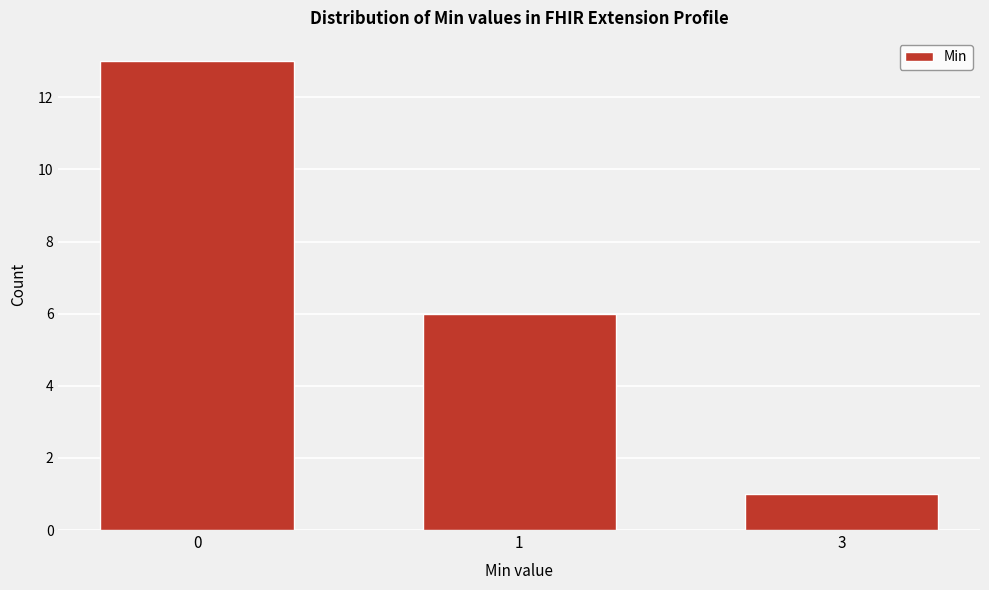

Reading left to right, transcribe all the data shown in this chart.

13	6	1